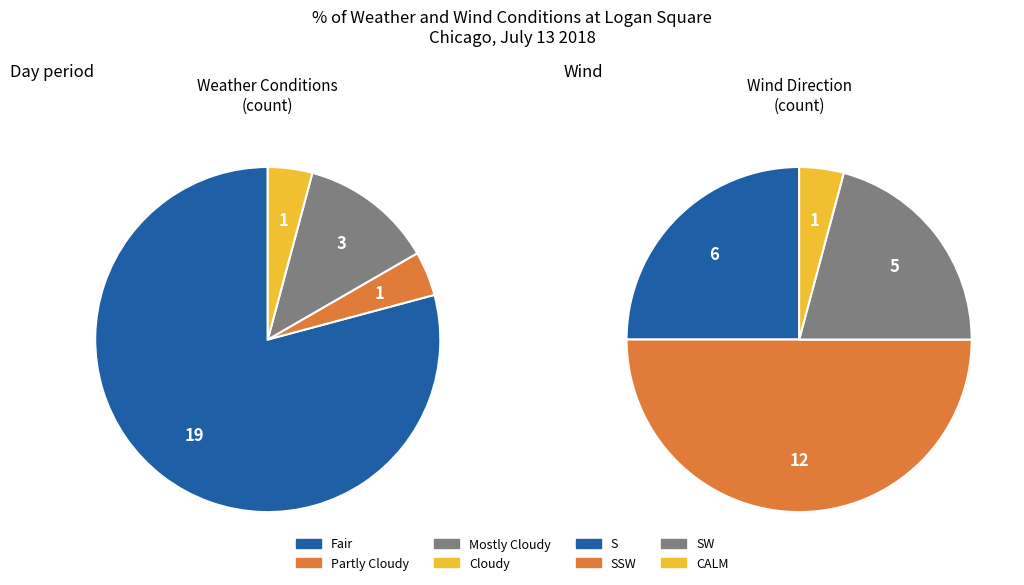

Count the number of slices in the pie.

4